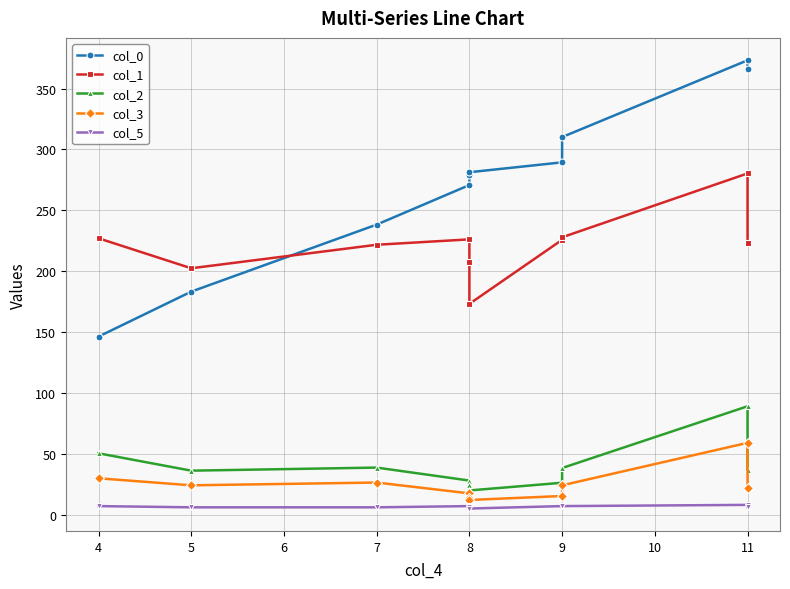

In col_5, how many points are higher than both neighbors (excluding endpoints)?

2